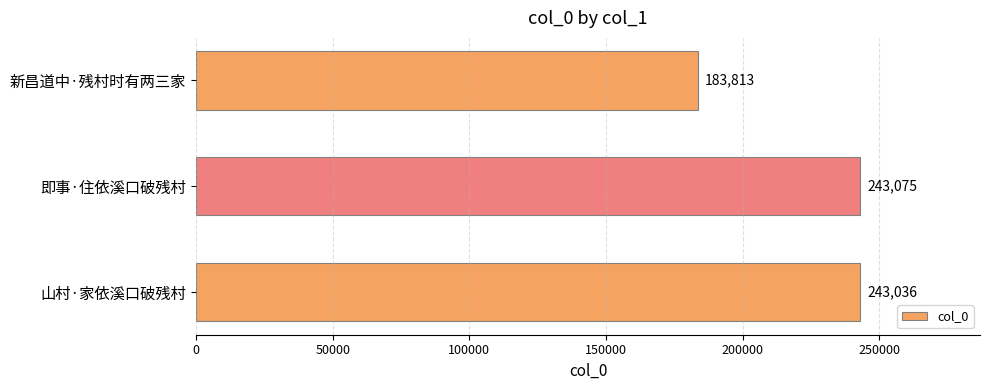

Which has a higher value, 新昌道中·残村时有两三家 or 山村·家依溪口破残村?

山村·家依溪口破残村